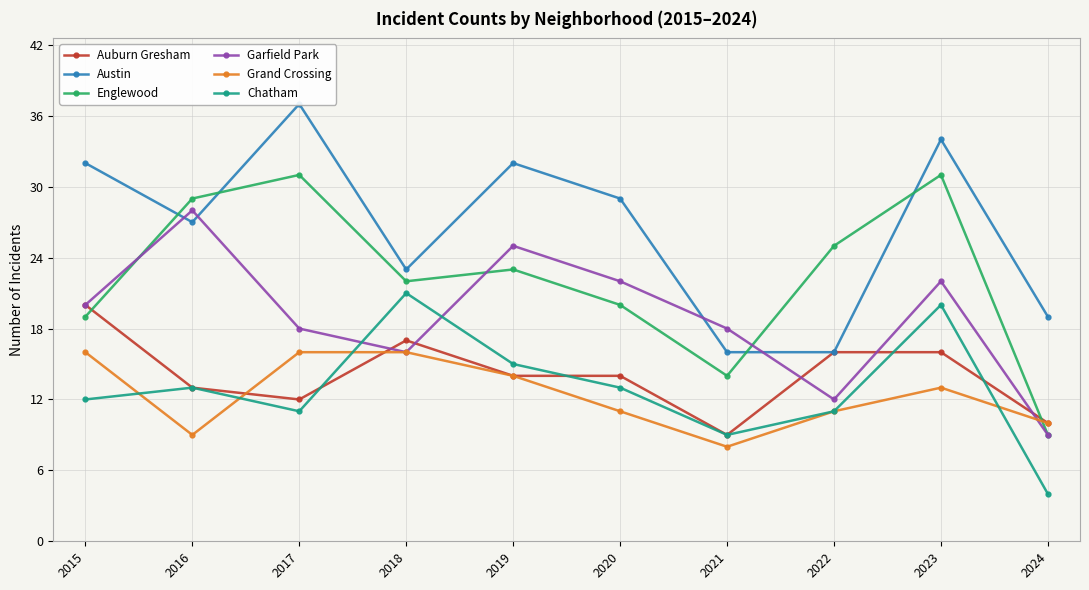

At which label is Auburn Gresham closest to 14?

2019